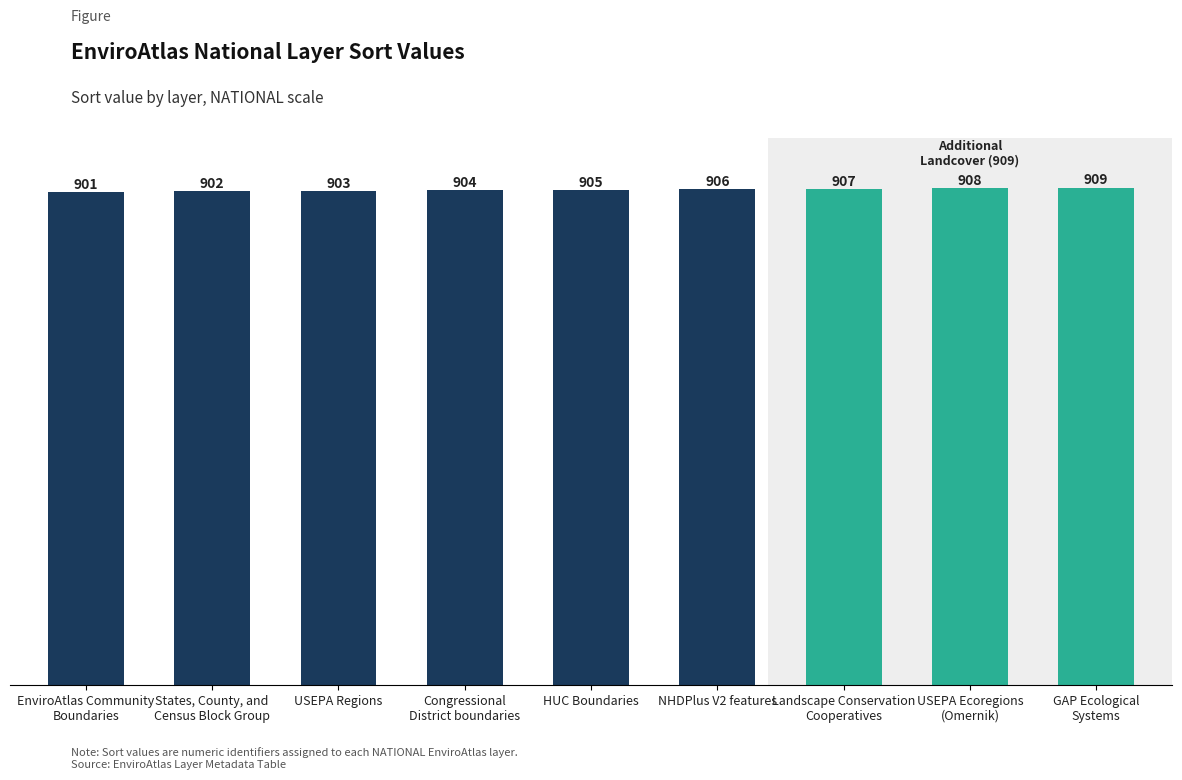

Where is the data nearest to the value 905?

HUC Boundaries